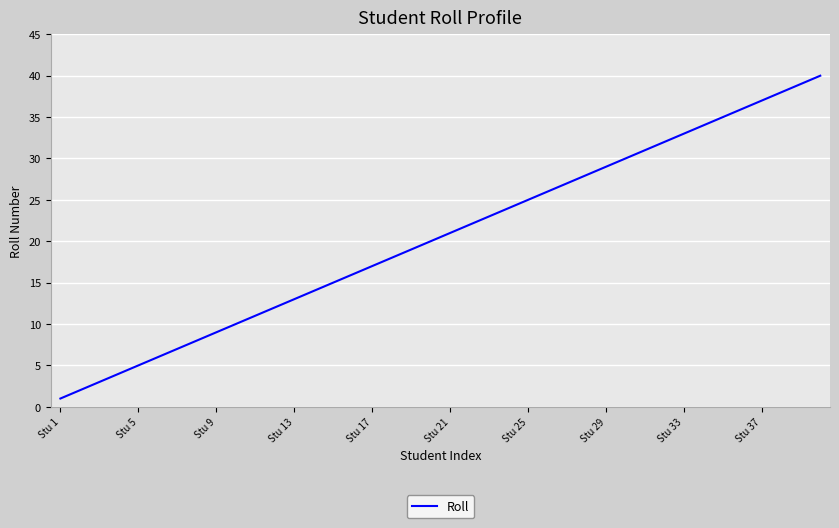

What is the greatest value displayed?

40